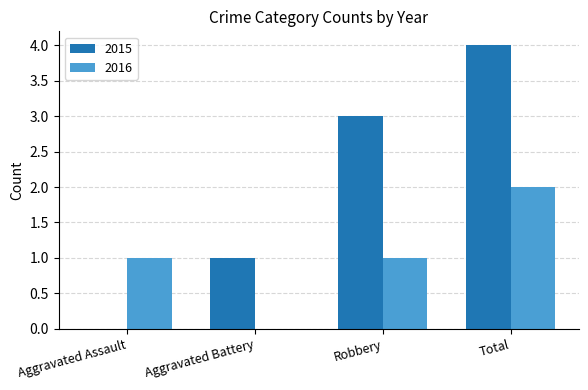

The 2015 series shows 1 at Total. True or false?

False